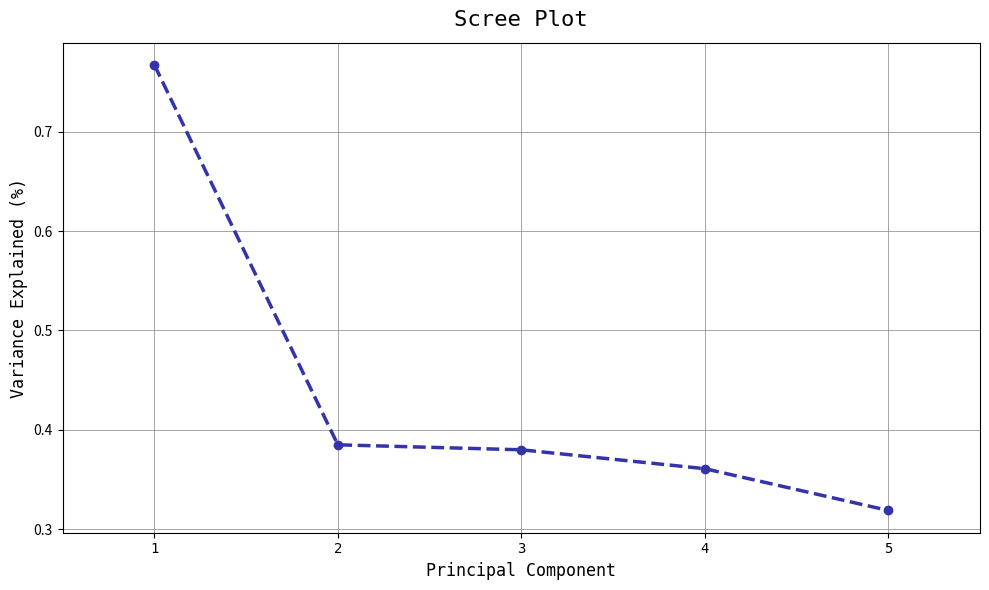

Which category has the highest value across all series?

1